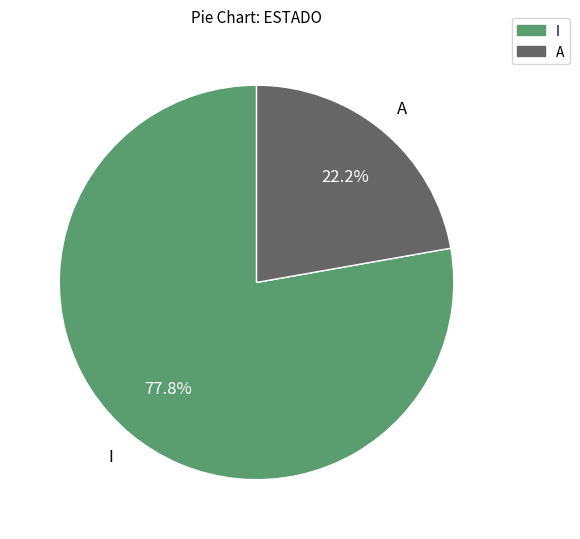

Which category accounts for the majority?

I